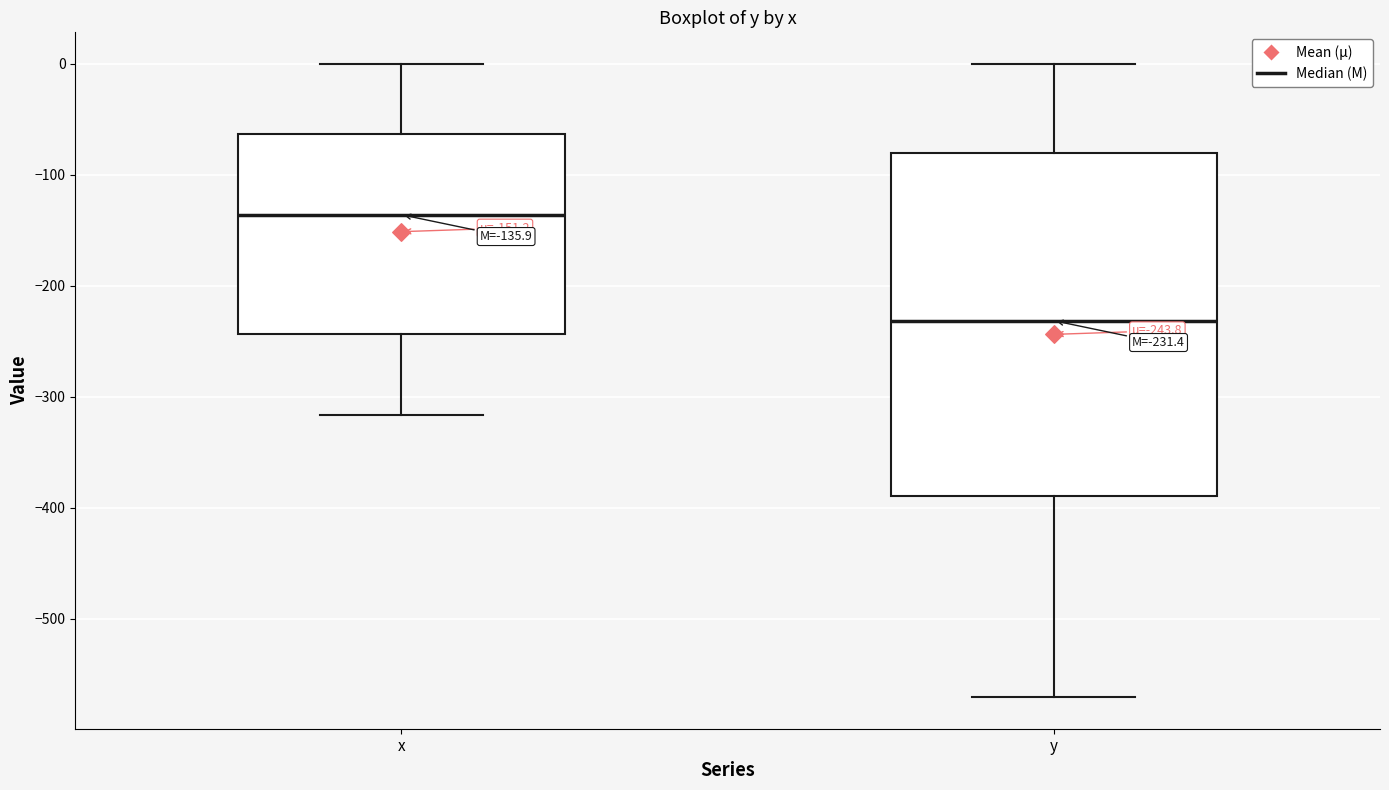

Which box has the highest median line?

x